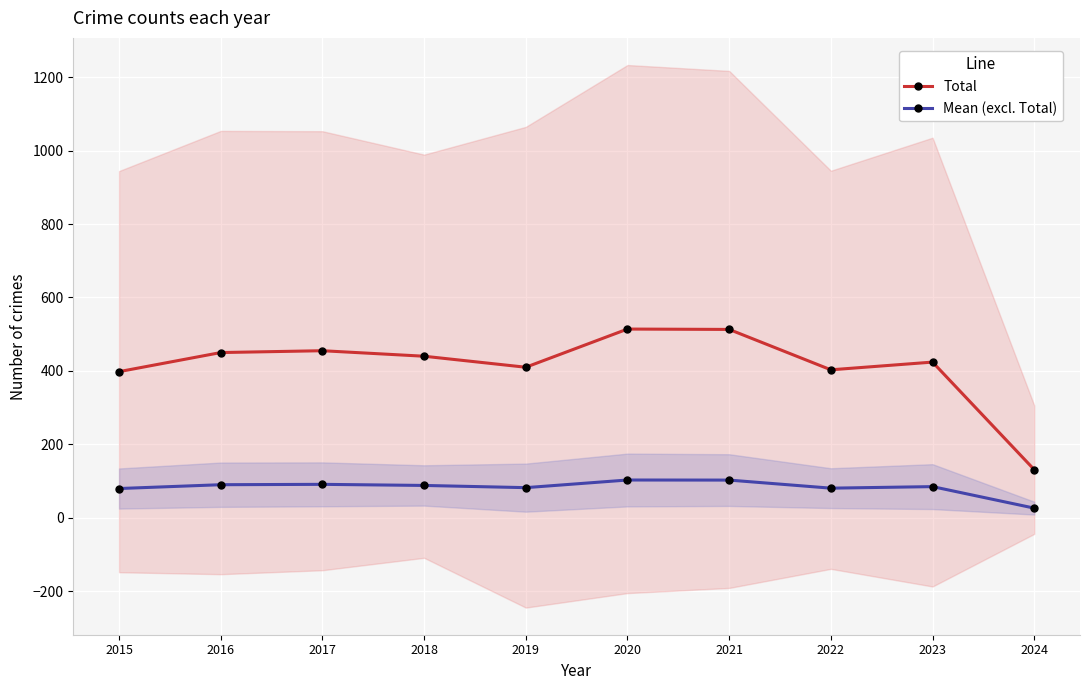

Is this an area chart (filled region under the line)?

No